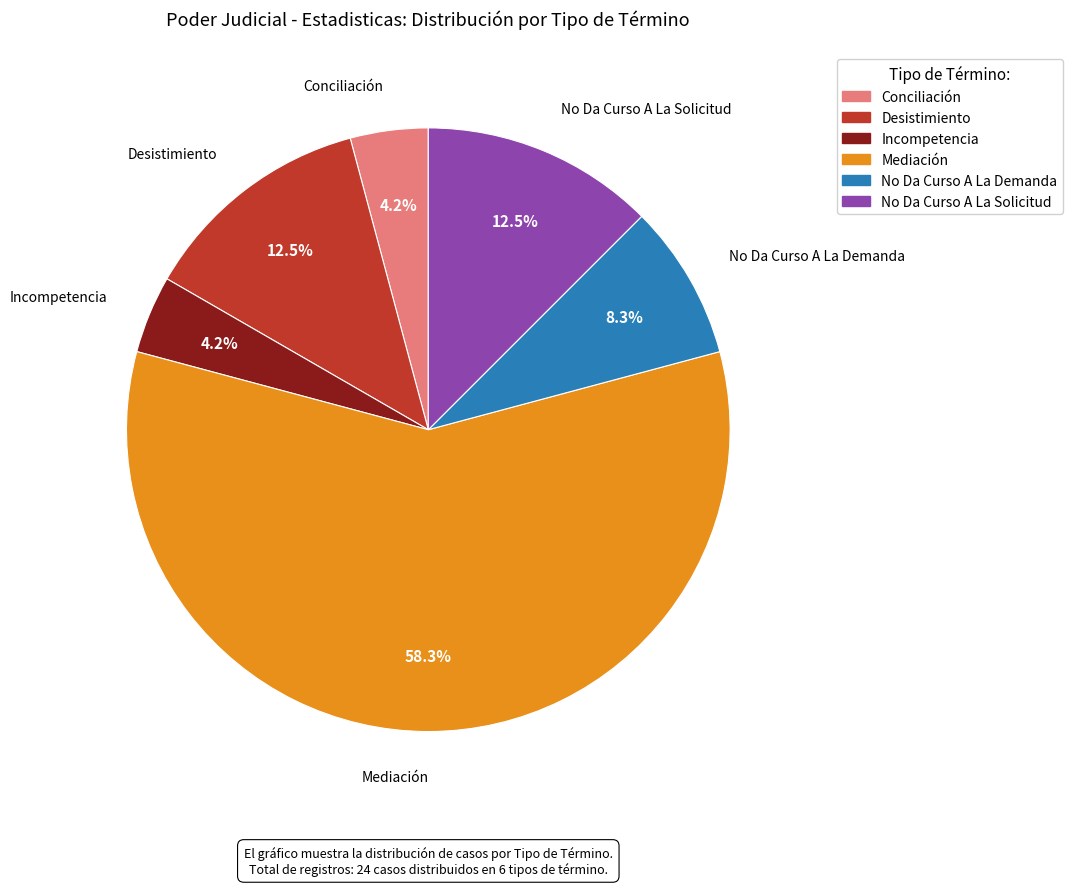

Is there any slice that represents more than half of the pie?

Yes